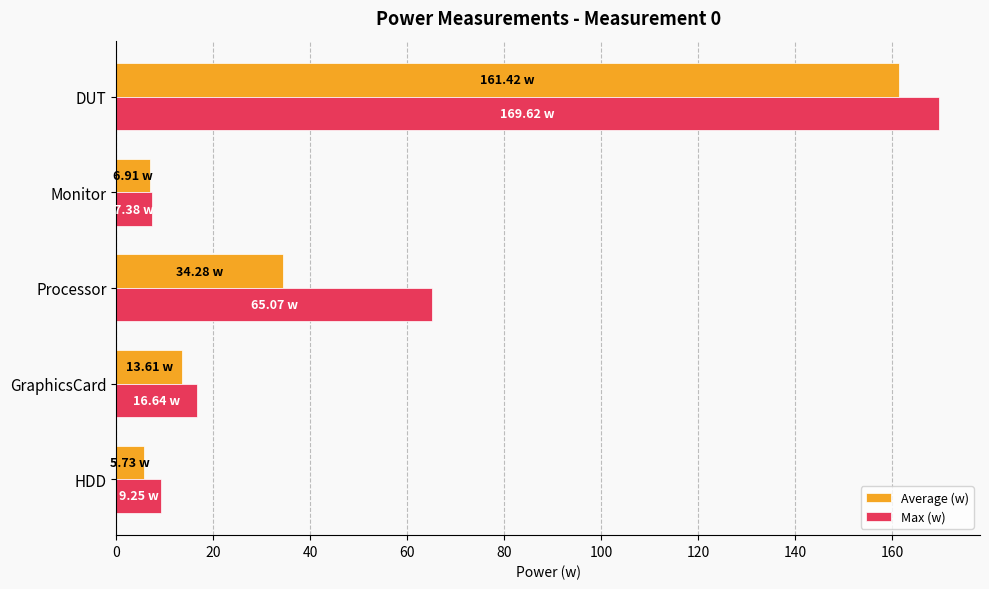

Where is Max (w) nearest to the value 88?

Processor